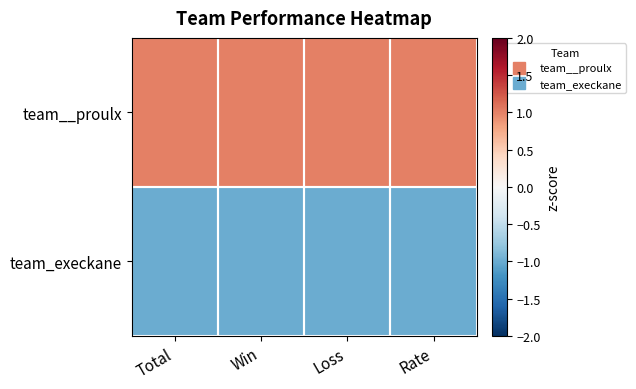

Reading right to left, transcribe all the data shown in this chart.

team__proulx: Rate=1	Loss=1	Win=1	Total=1
team_execkane: Rate=-1	Loss=-1	Win=-1	Total=-1